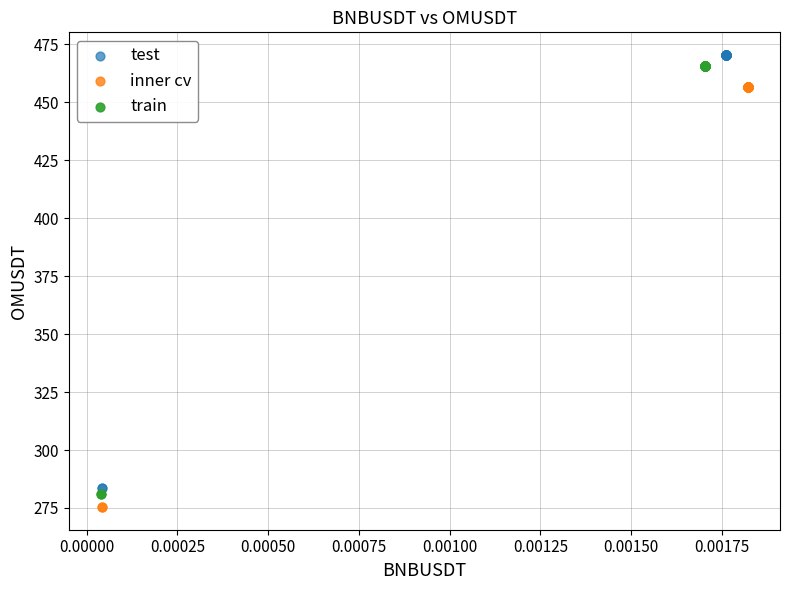

Which series has the widest spread of Y values?

test